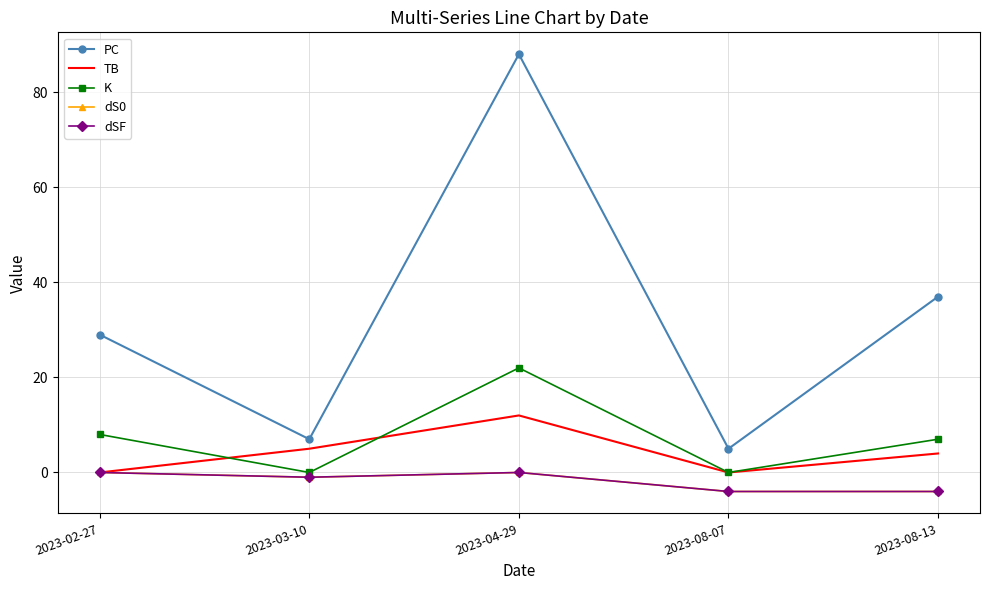

Which series has the largest range (max minus min)?

PC